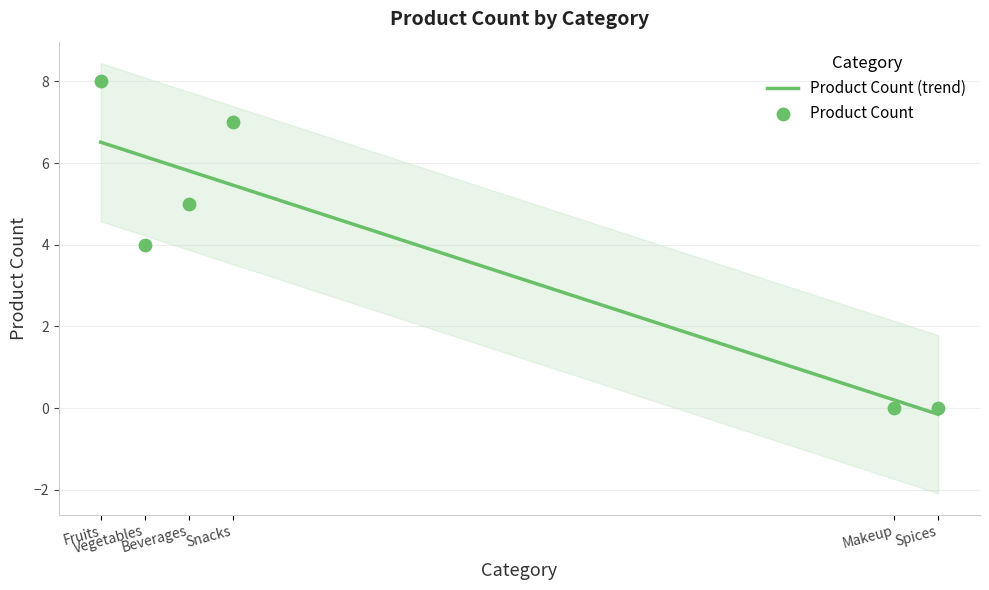

Between Fruits and Vegetables, which is larger?

Fruits